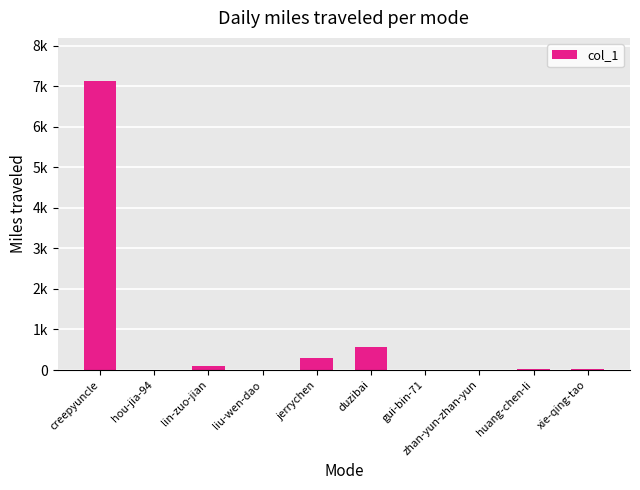

Is it true that the value at zhan-yun-zhan-yun is 10?

False